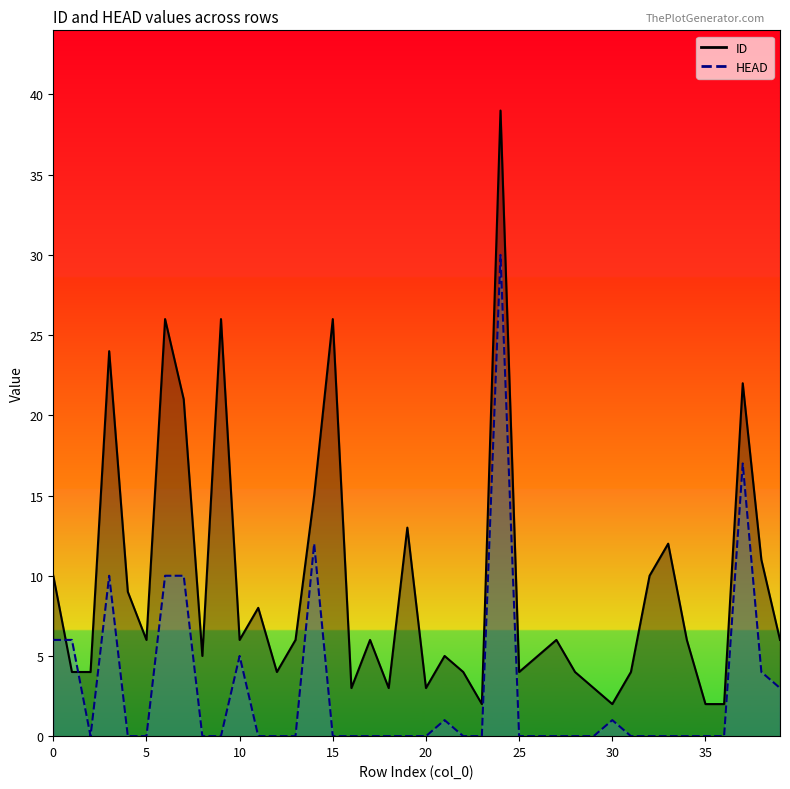

What is the difference between the maximum and minimum values in the ID series?

37